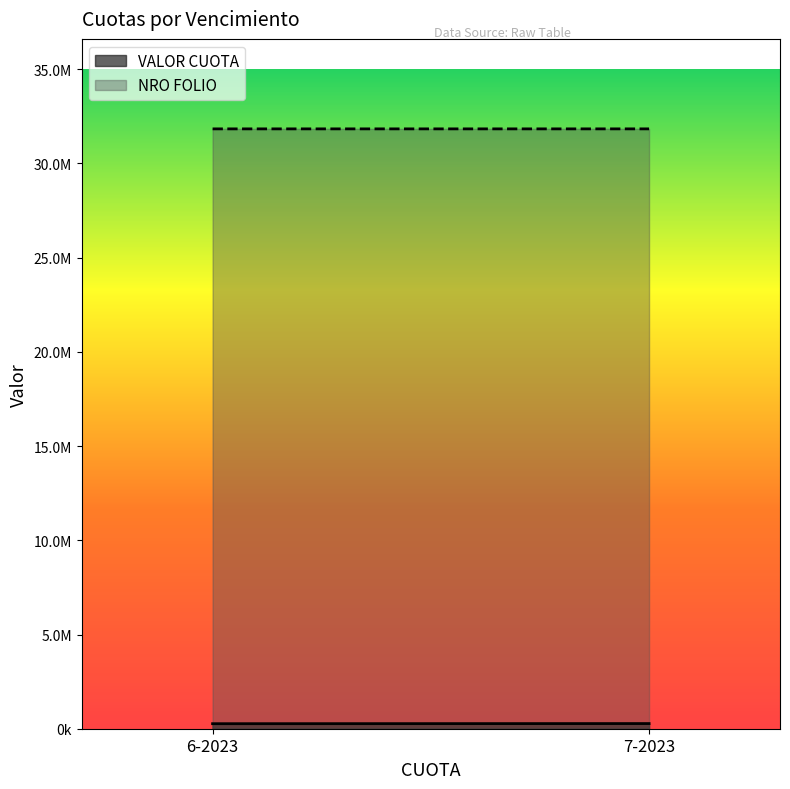

Reading left to right, what are all the values shown in this chart?

VALOR CUOTA: 6-2023=266693	7-2023=273929
NRO FOLIO: 6-2023=31832623	7-2023=31832723